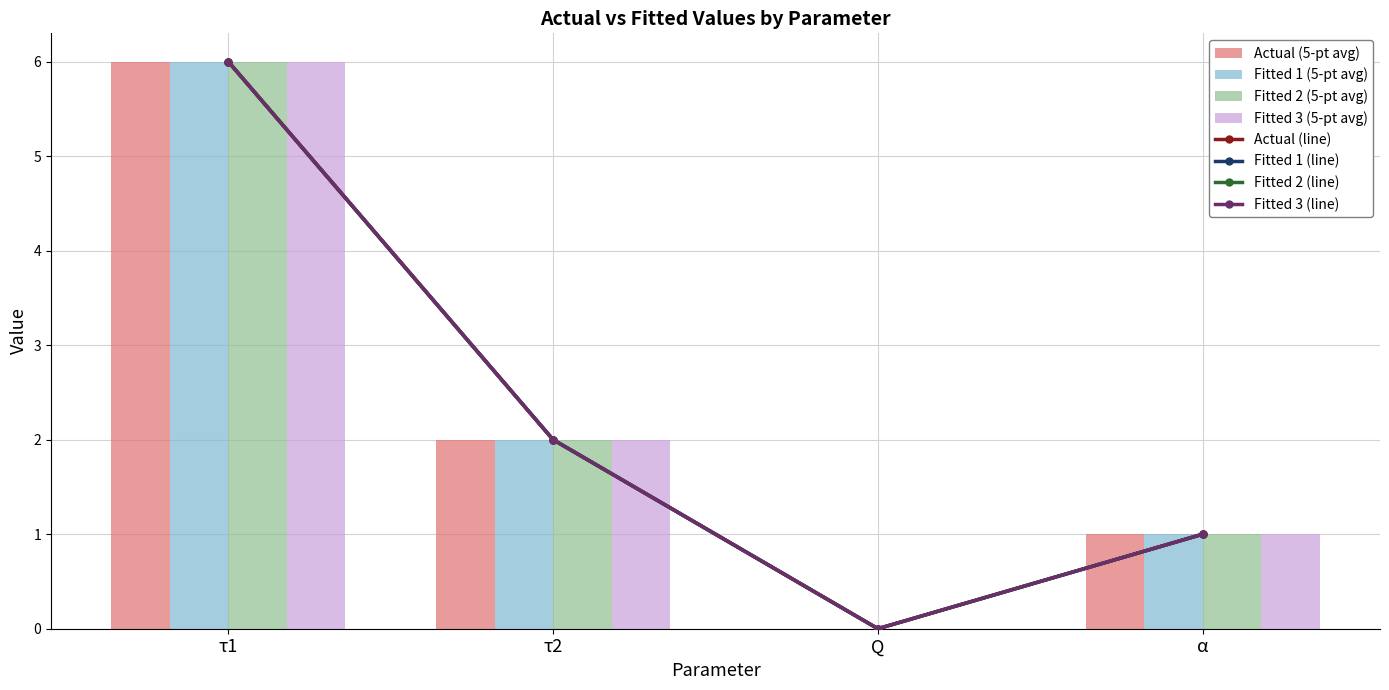

What are all the series names shown in the legend?

Actual, Fitted 1, Fitted 2, Fitted 3